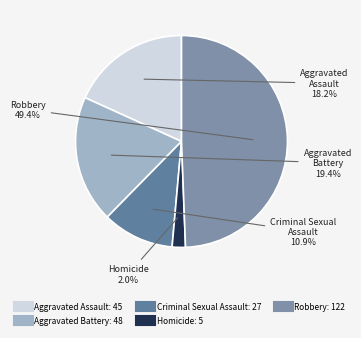

What is the smallest slice in the pie chart?

Homicide